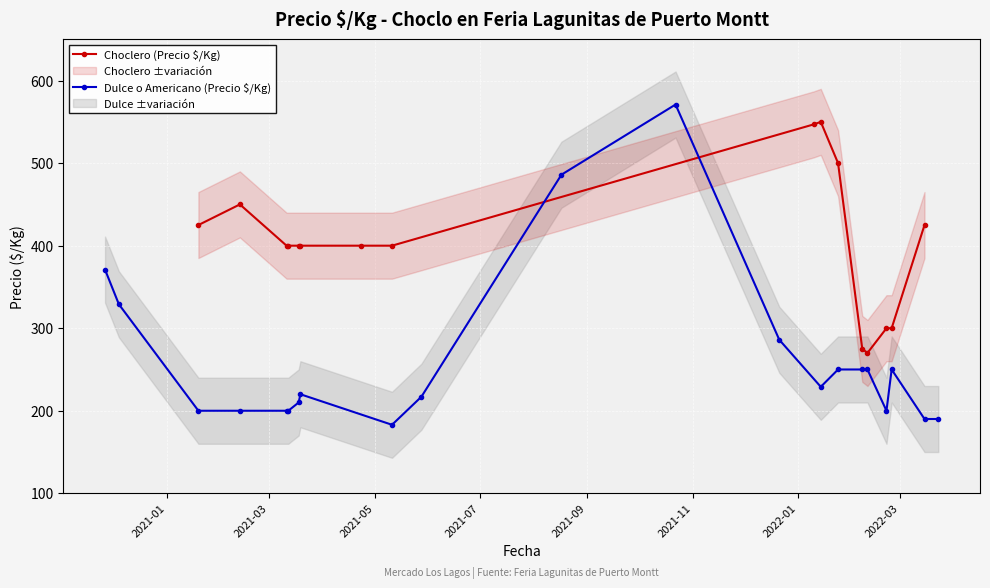

What is the average value of the Precio ó/Kg (Dulce o Americano) series?

253